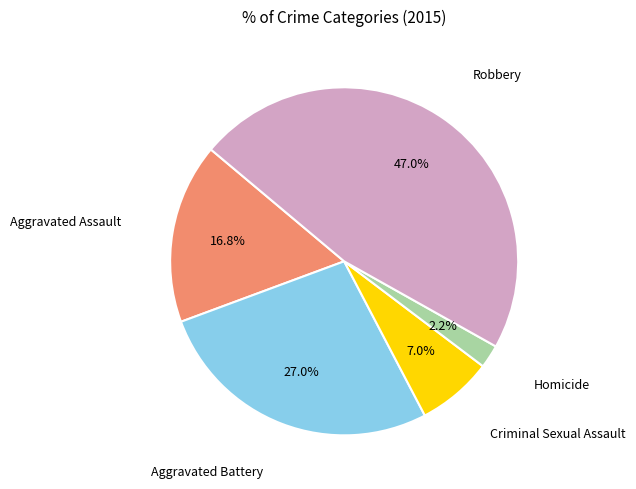

Does any single category account for the majority?

No